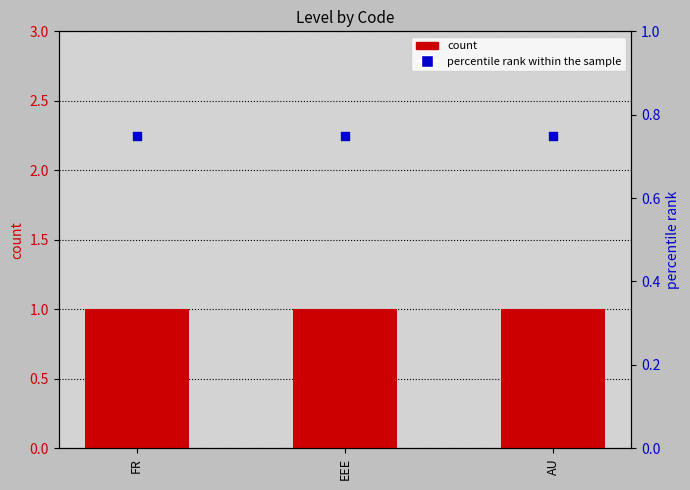

Which series has the largest total across all categories?

count